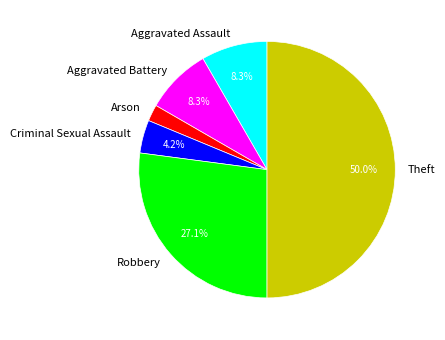

Count the number of slices in the pie.

6